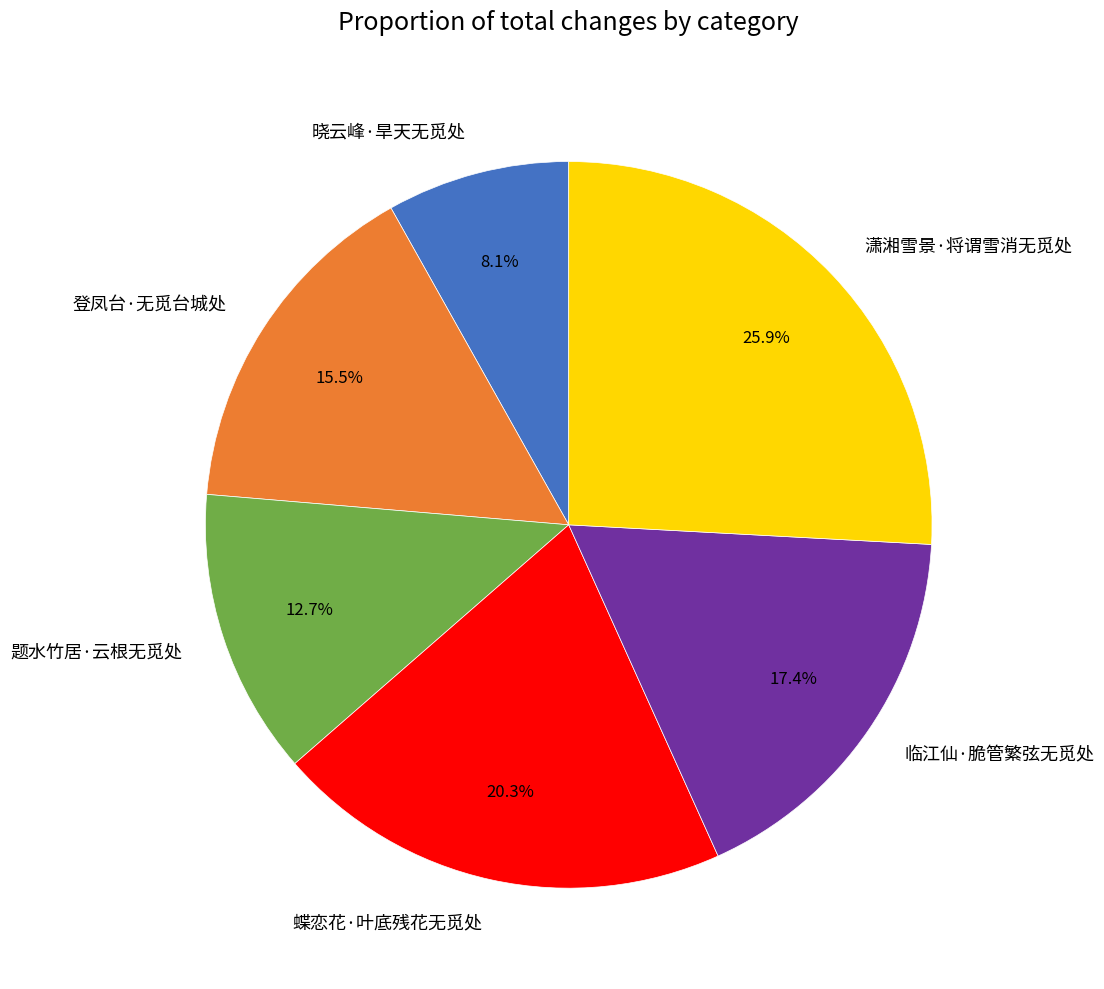

Combined, do 临江仙·脆管繁弦无觅处 and 登凤台·无觅台城处 account for over 50%?

No